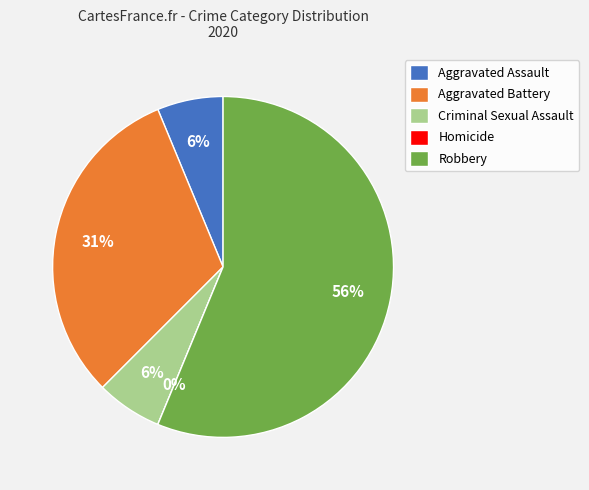

Rank the categories by value from highest to lowest.

Robbery, Aggravated Battery, Aggravated Assault, Criminal Sexual Assault, Homicide